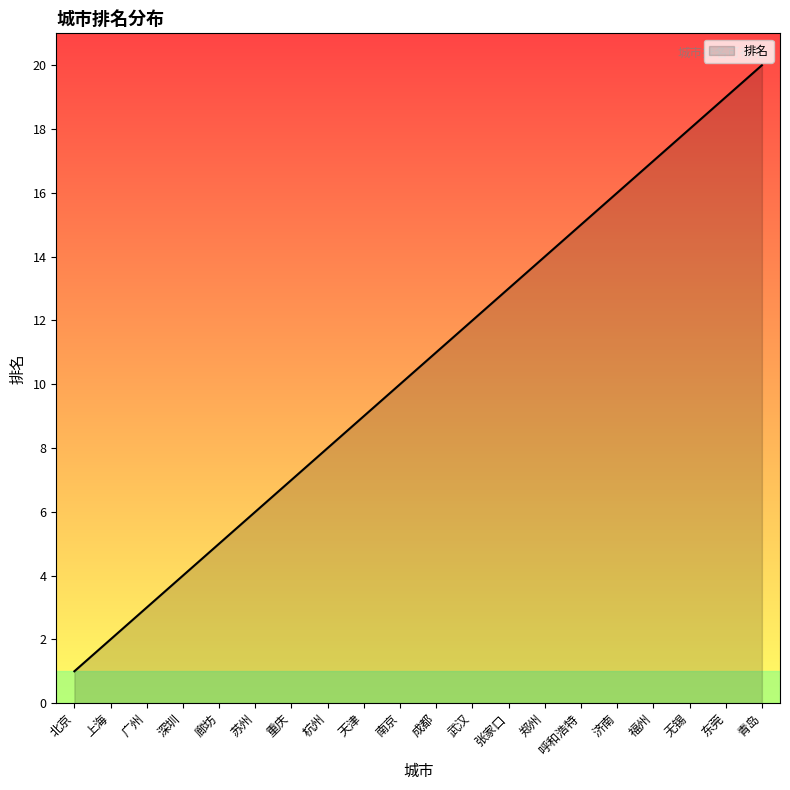

What is the change in value from 北京 to 天津?

+8